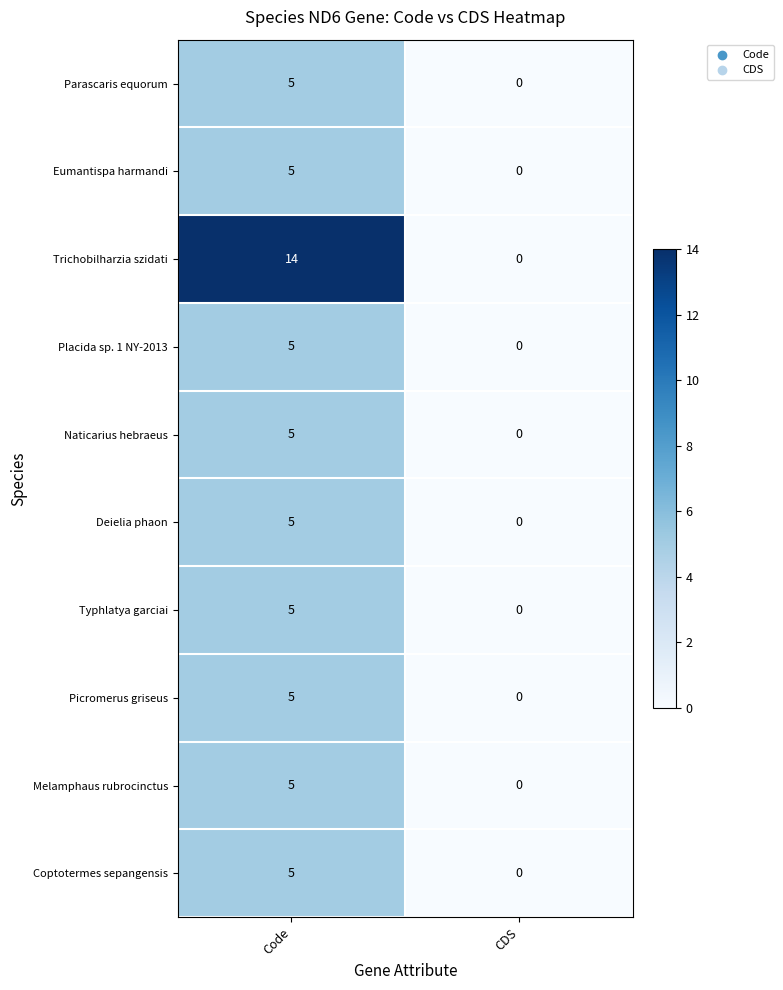

The value of Trichobilharzia szidati at CDS is 0. True or false?

True